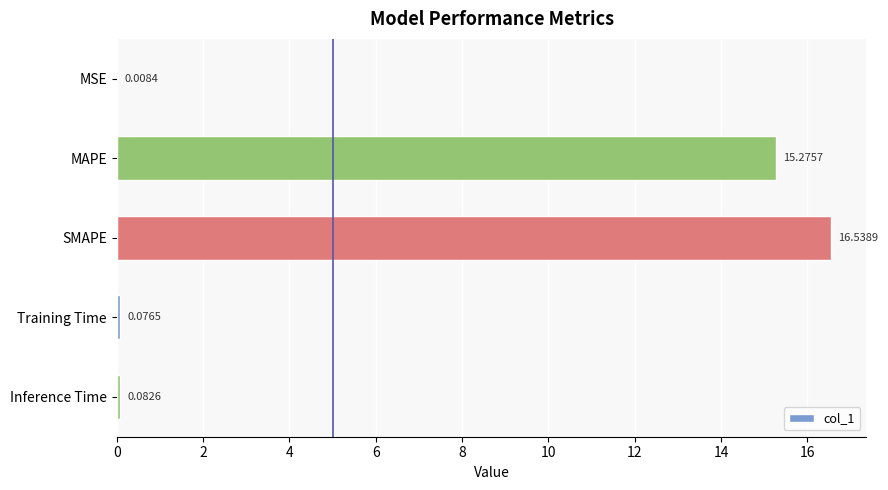

Where is the data nearest to the value 8?

MAPE